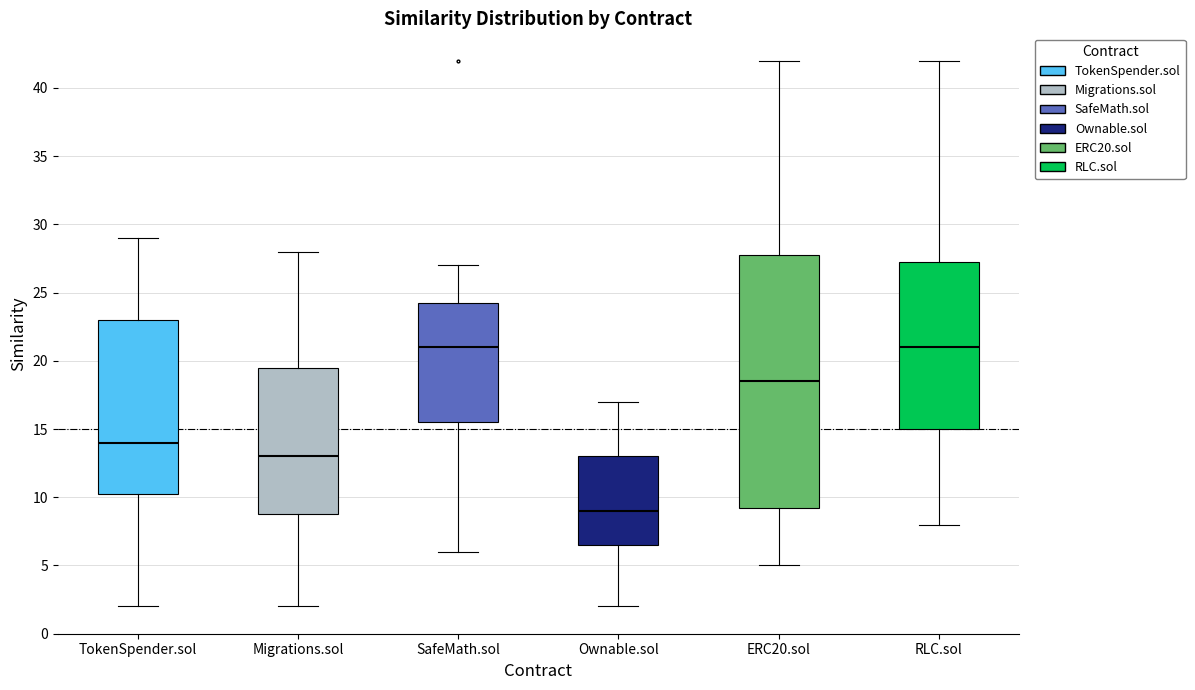

Reading left to right, read every box against the y-axis: the position of its median line, the range the box covers, and the ends of its whiskers. The values are not printed on the chart, so give them approximately, as read against the axis.

TokenSpender.sol: median 14.0, box 10.5 to 23.0, whiskers 2.0 to 29.0
Migrations.sol: median 13.0, box 9.0 to 19.5, whiskers 2.0 to 28.0
SafeMath.sol: median 21.0, box 15.5 to 24.5, whiskers 6.0 to 27.0
Ownable.sol: median 9.0, box 6.5 to 13.0, whiskers 2.0 to 17.0
ERC20.sol: median 18.5, box 9.5 to 28.0, whiskers 5.0 to 42.0
RLC.sol: median 21.0, box 15.0 to 27.5, whiskers 8.0 to 42.0